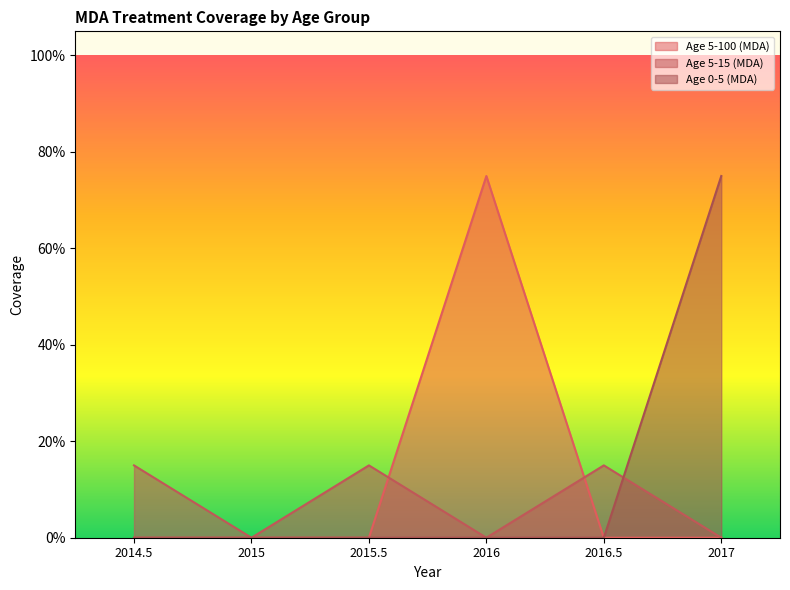

Which series has the largest total across all categories?

Age 5-100 (MDA)